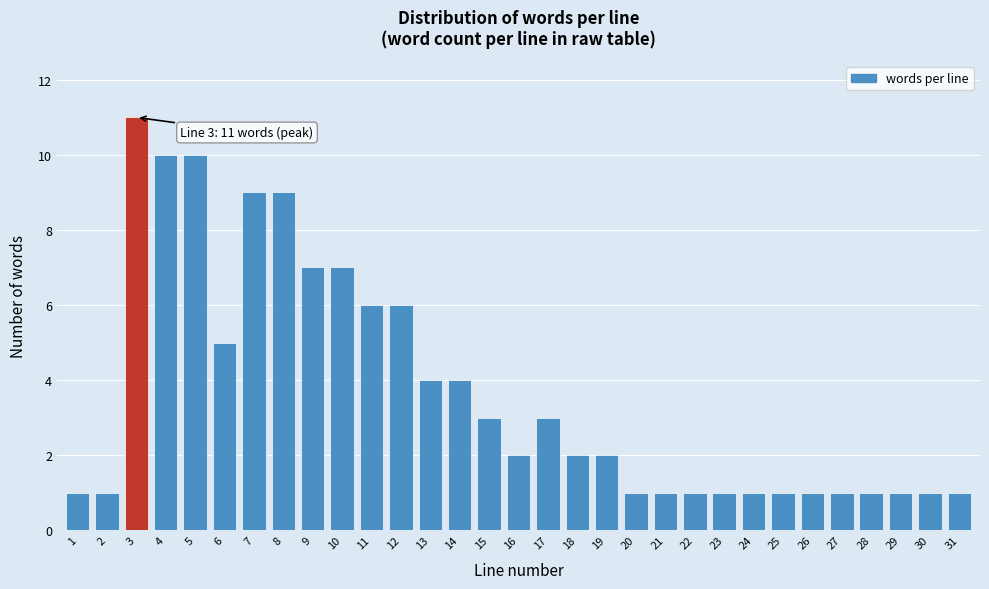

What is the maximum value shown in the chart?

11